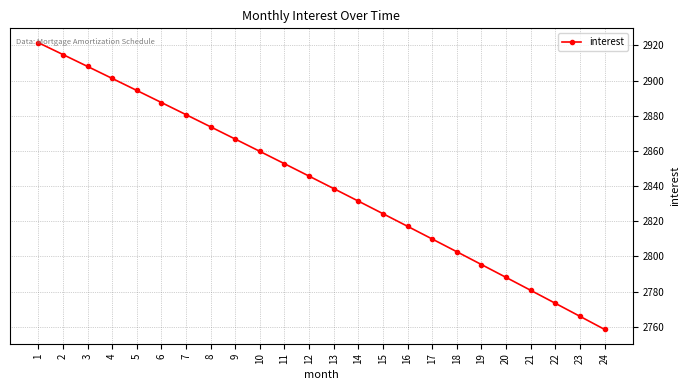

What is the value of the 2nd point from the left?

2914.8